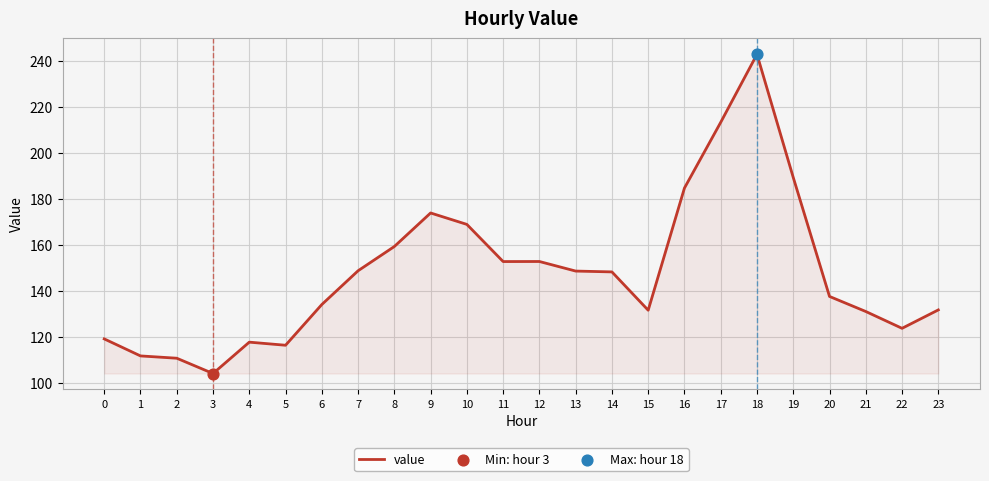

What is the ratio of the value at 16 to the value at 12?

1.2